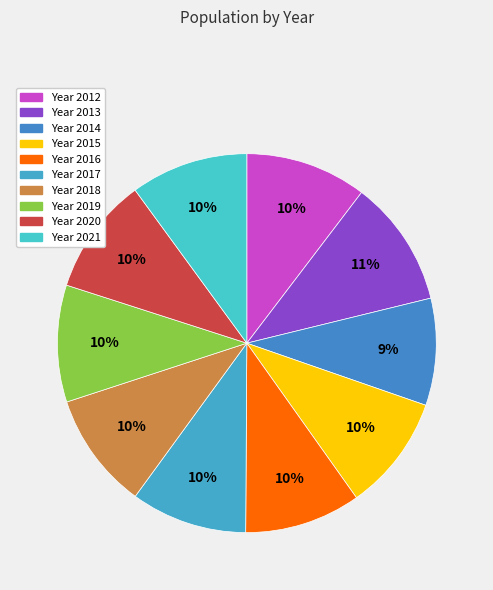

To the nearest percent, what is the average slice percentage?

10%